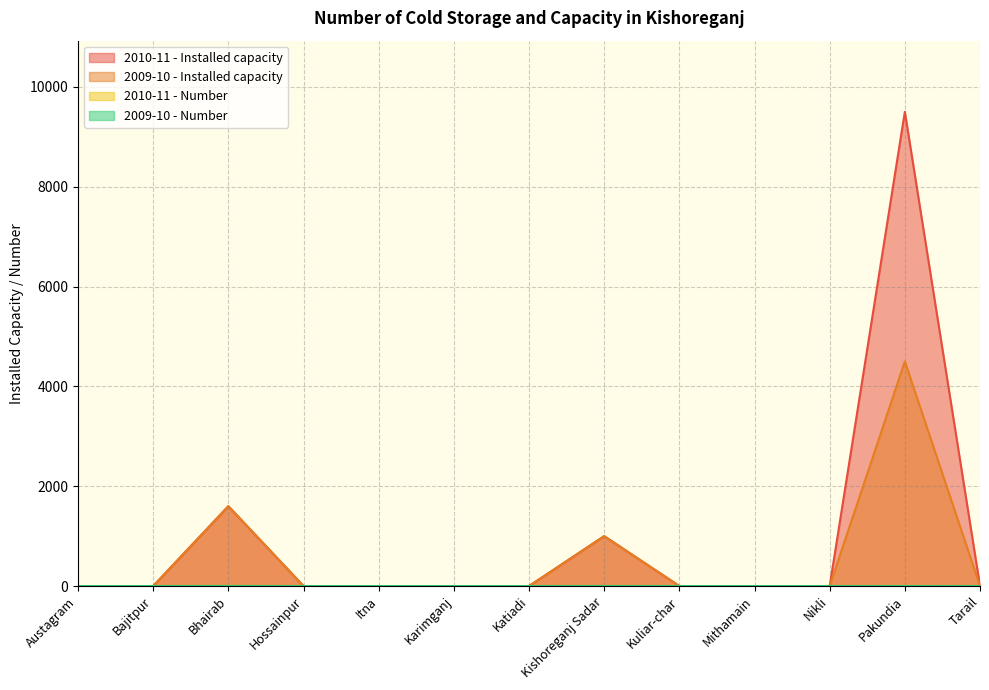

Which series has the largest total across all categories?

2010-11 - Installed capacity